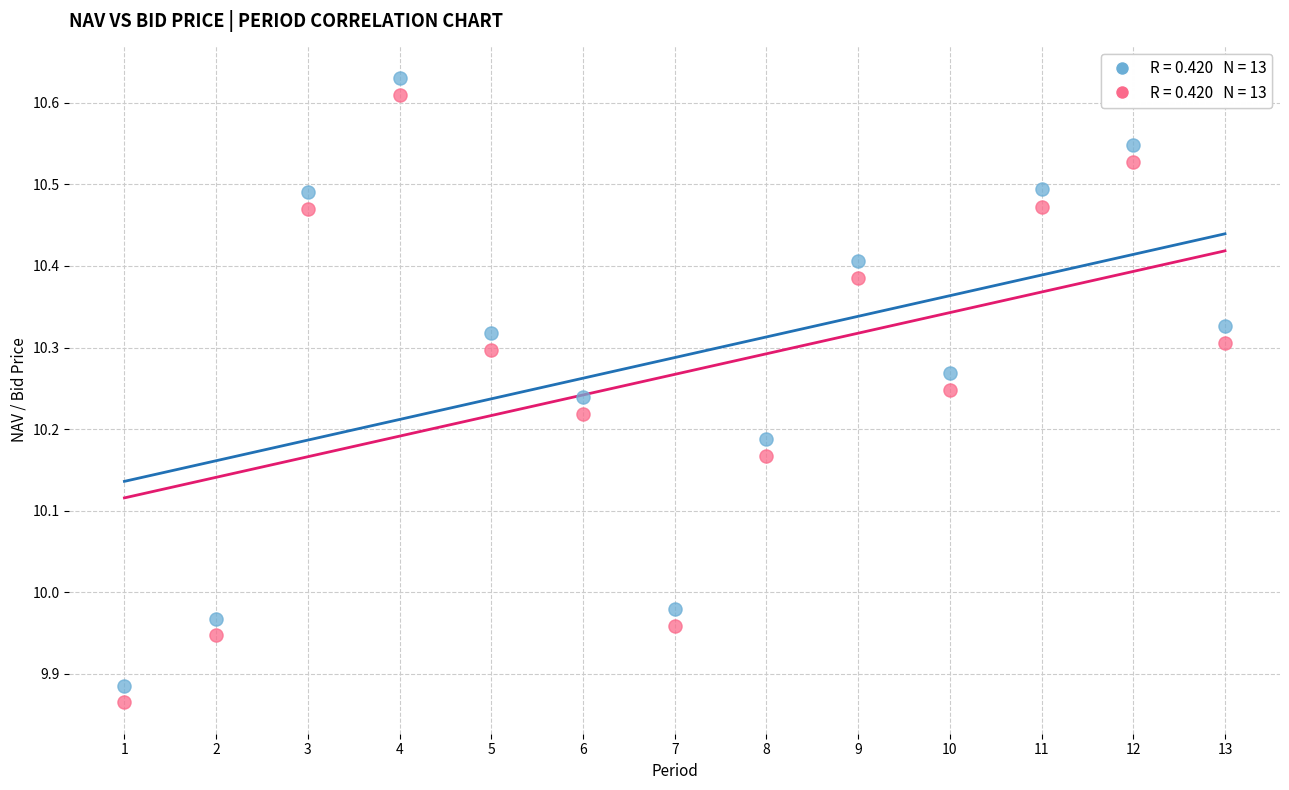

Across all data points, what is the range of X values (max minus min)?

12.0